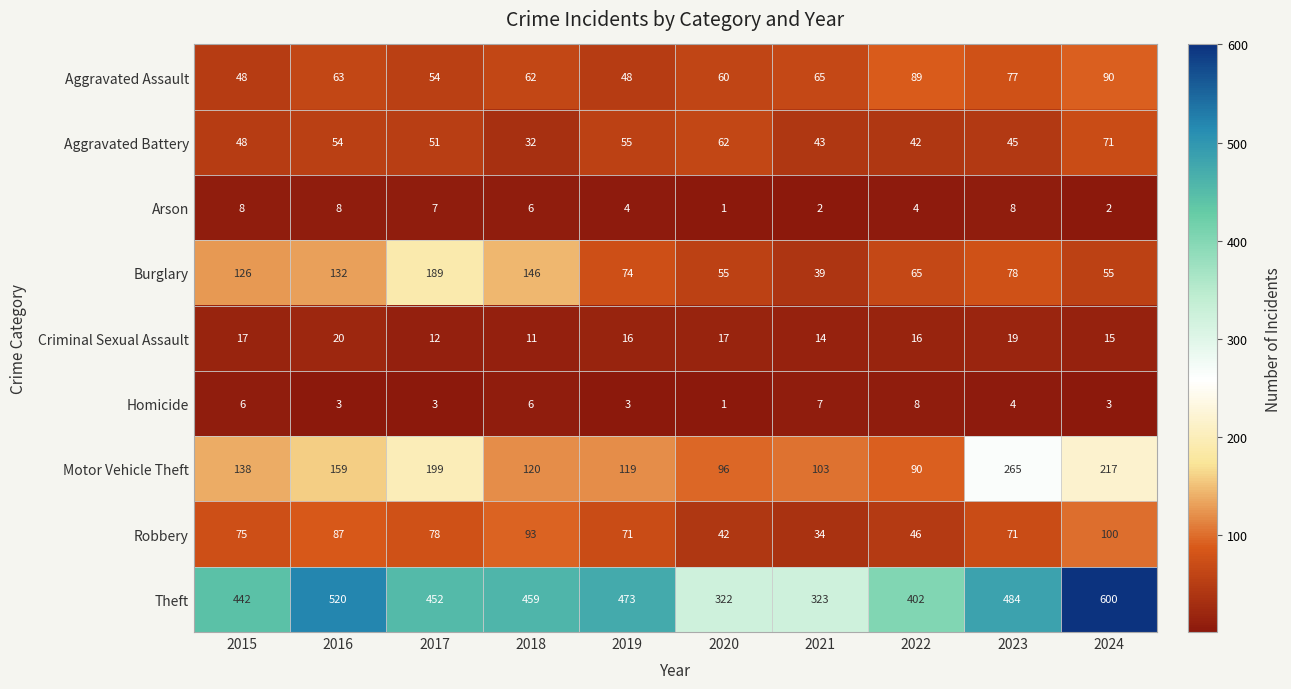

How many categories are shown in the chart?

10